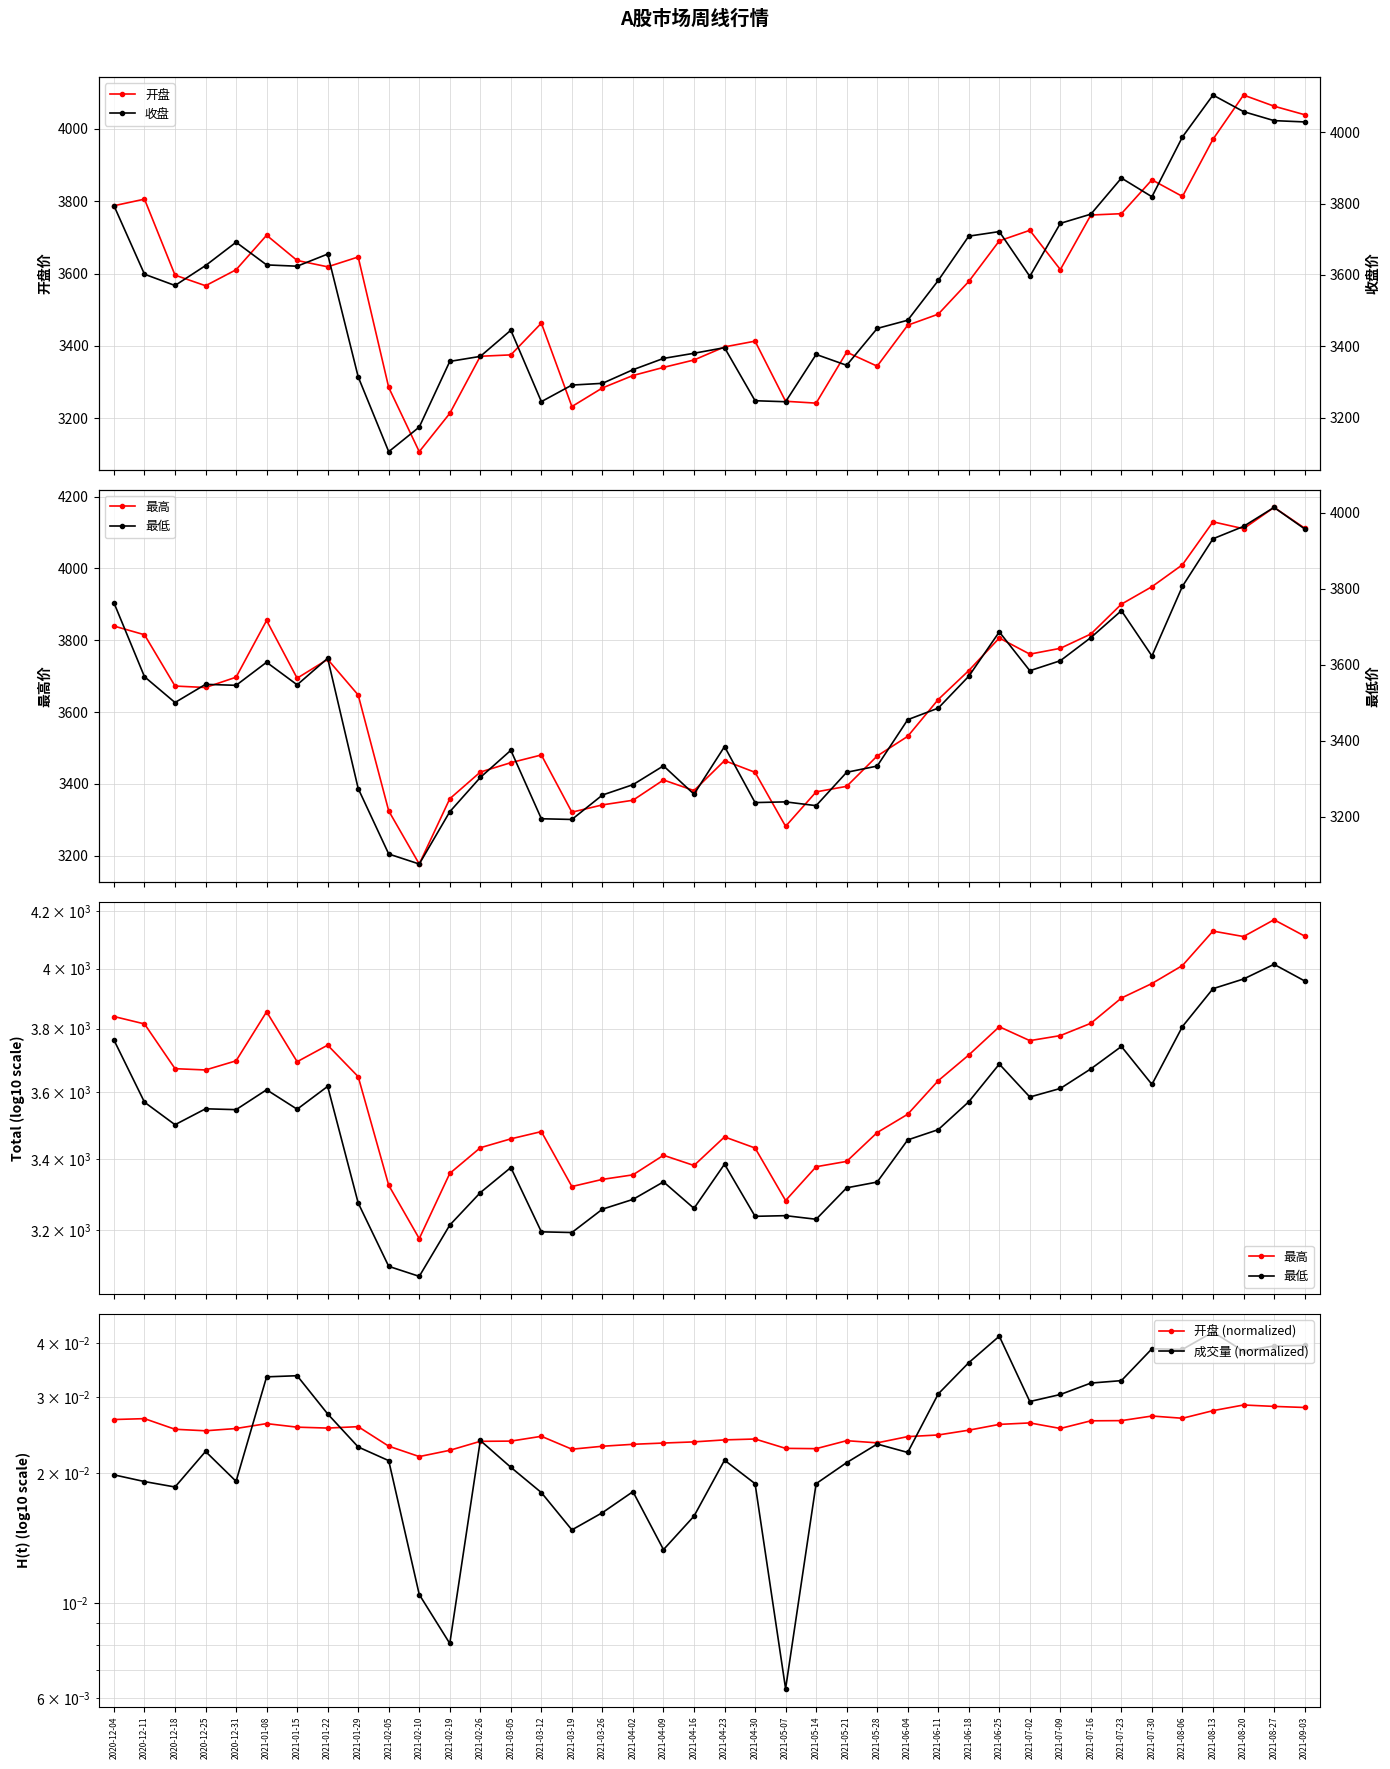

Which series has the largest total across all categories?

最高